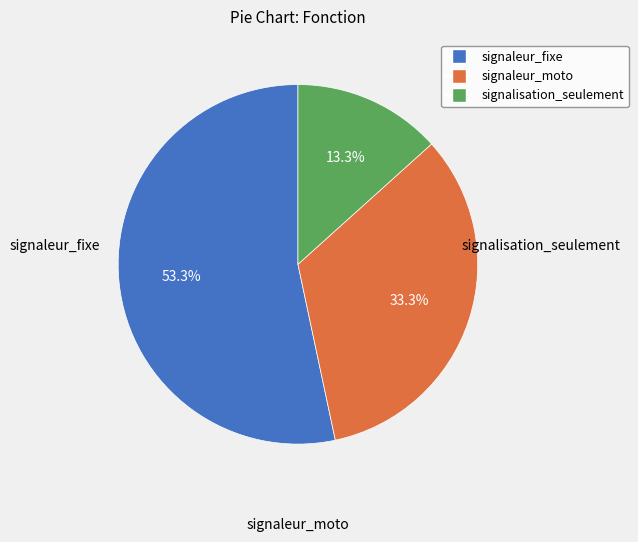

To the nearest percent, what portion does signalisation_seulement represent?

13%